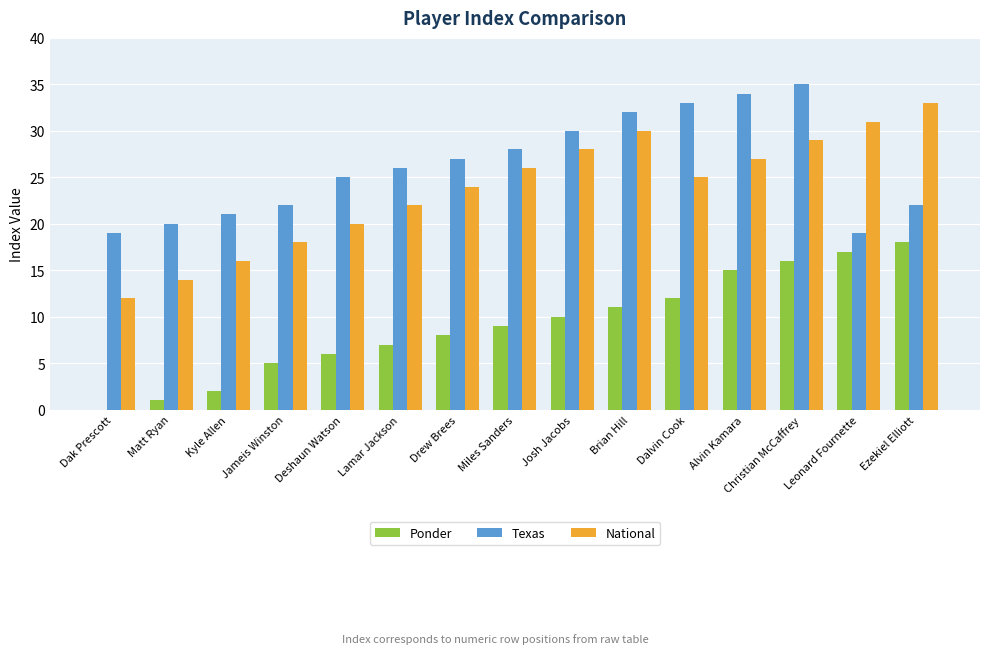

At which category does the chart reach its peak across all series?

Christian McCaffrey